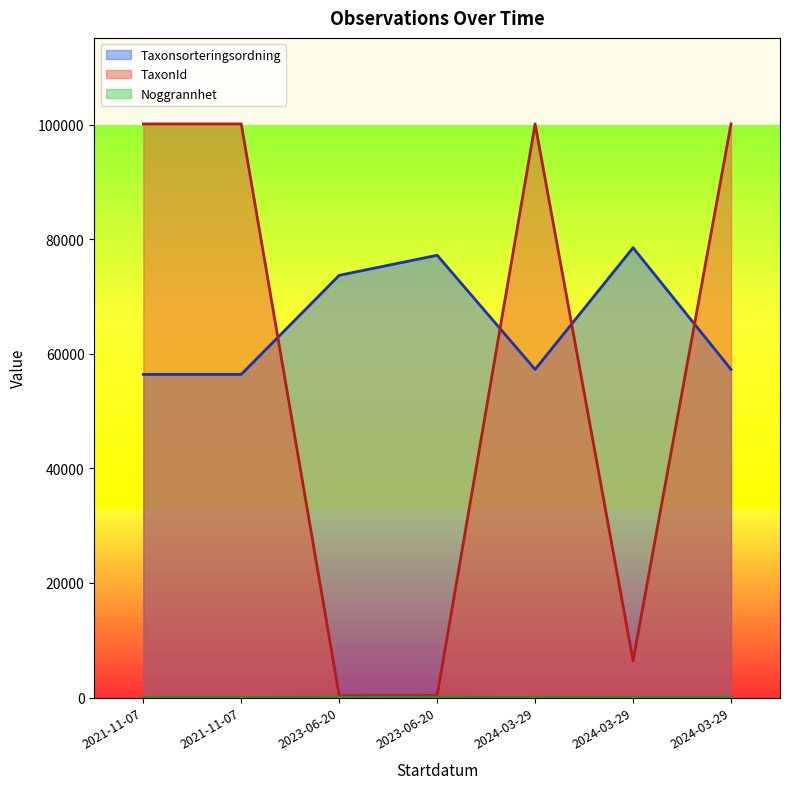

True or false: TaxonId has a value of 183 at 2023-06-20.

False